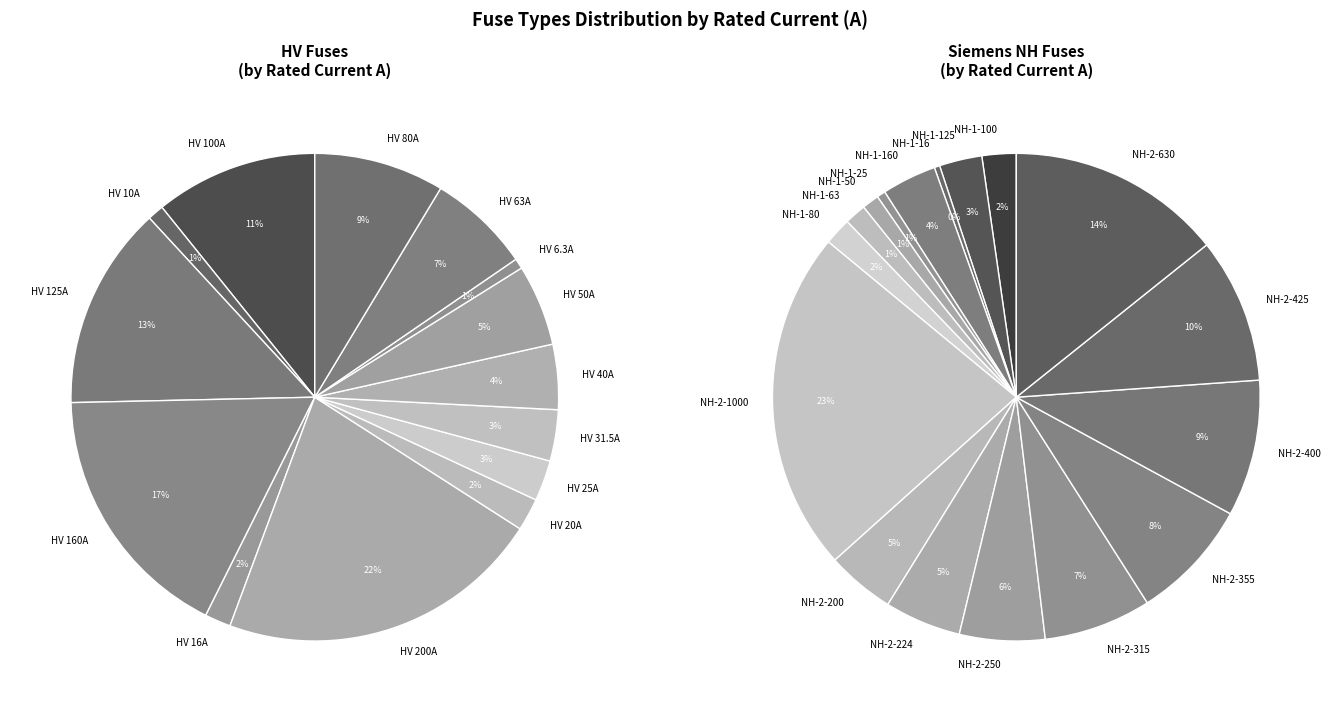

Is it true that HV 6.3A is 11% of the pie?

False